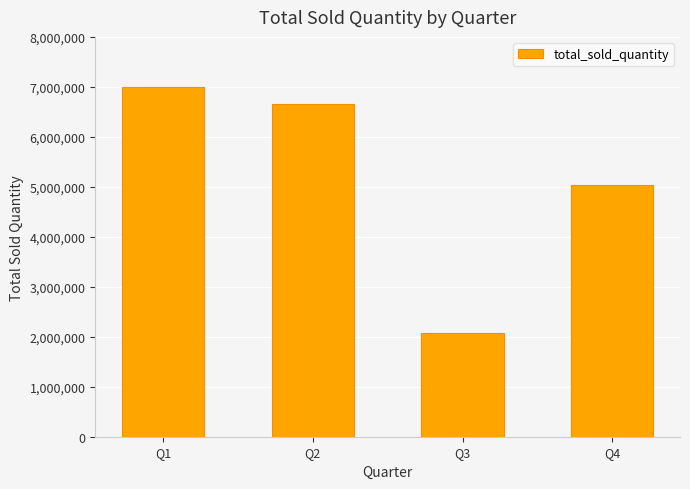

What is the ratio of the value at Q4 to the value at Q2?

0.8